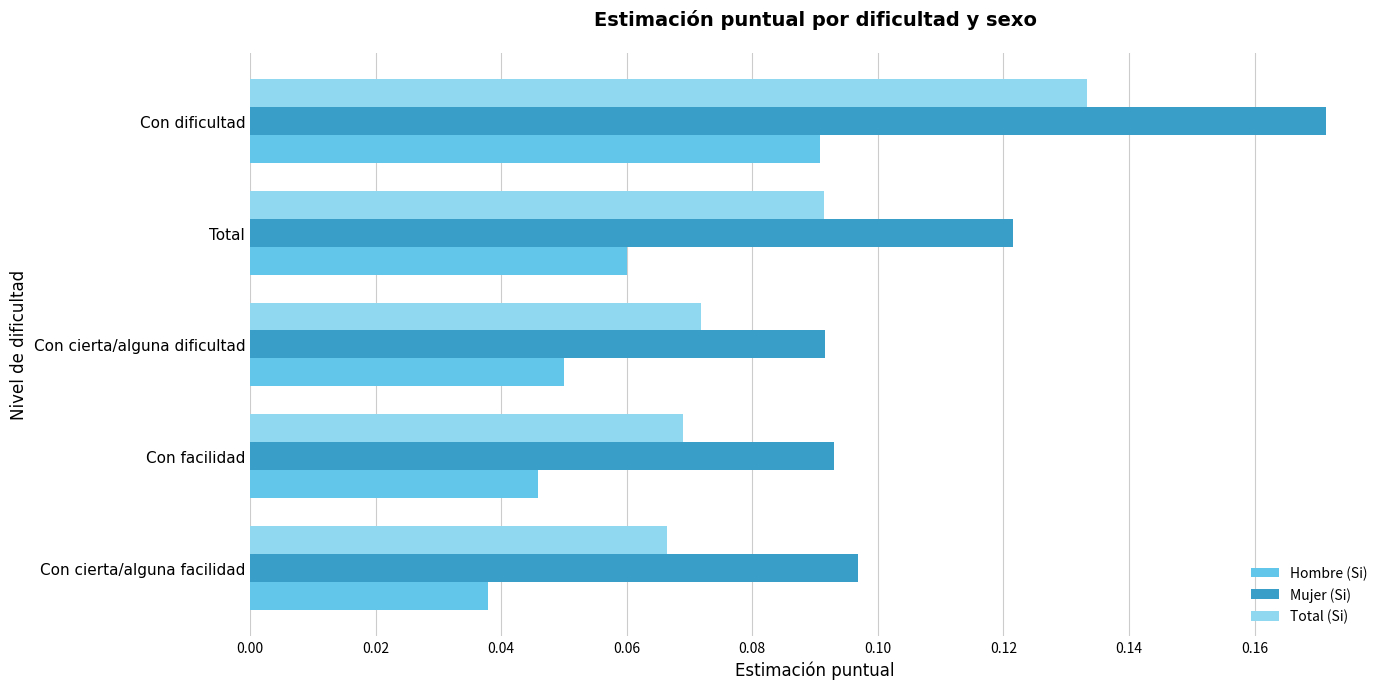

At which label does Total (Si) reach its peak?

Con dificultad